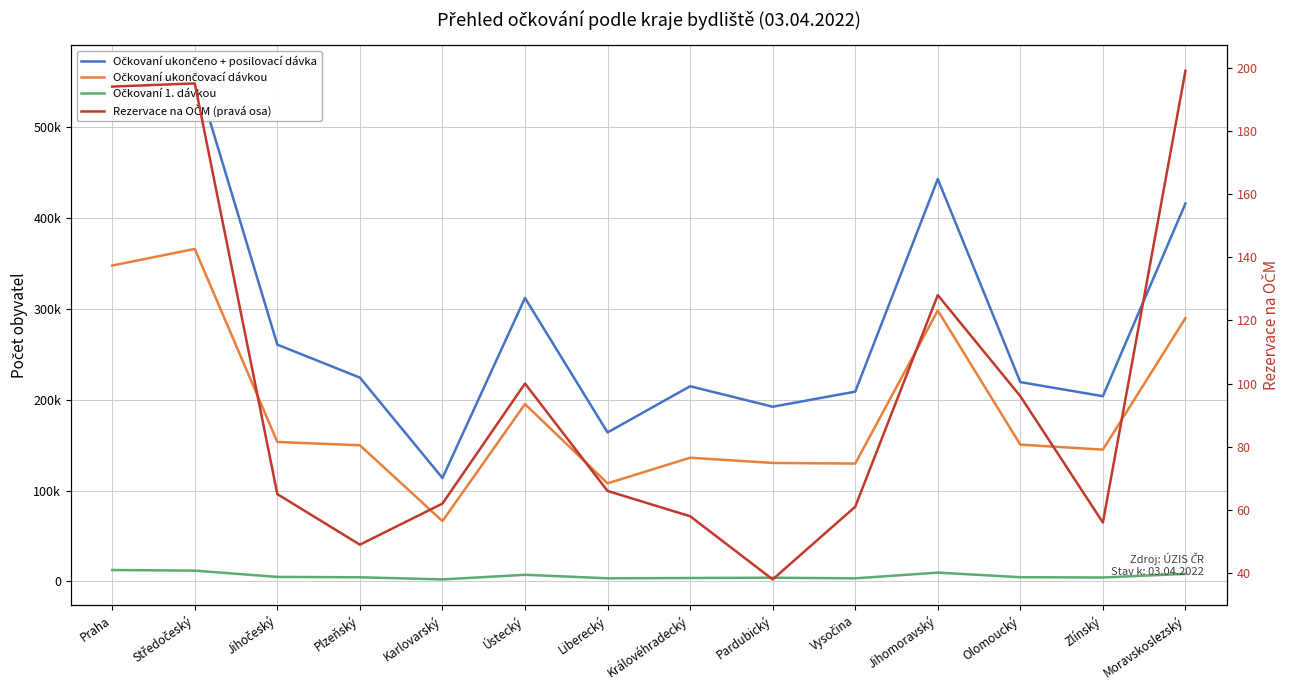

List the labels in order of Očkovaní ukončeno + posilovací dávka value, largest first.

Středočeský, Praha, Jihomoravský, Moravskoslezský, Ústecký, Jihočeský, Plzeňský, Olomoucký, Královéhradecký, Vysočina, Zlínský, Pardubický, Liberecký, Karlovarský